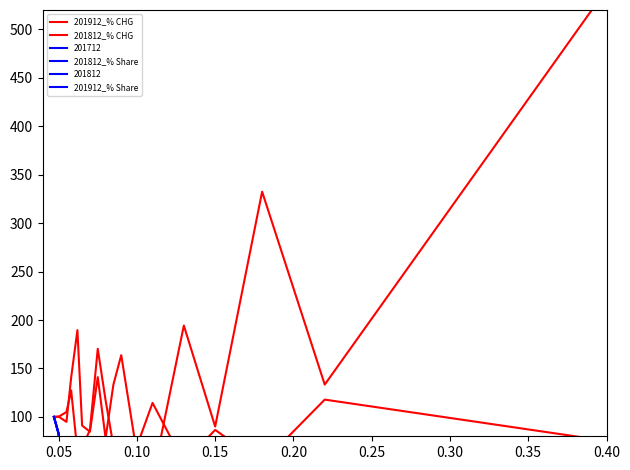

What is the total value across all series at 0.15?

269.8